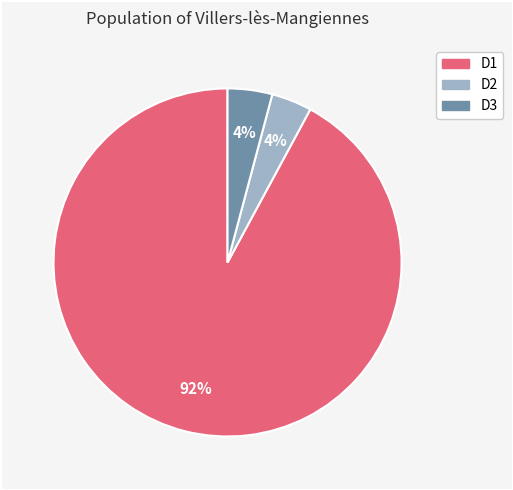

To the nearest percent, what is the combined percentage of D3 and D2?

8%